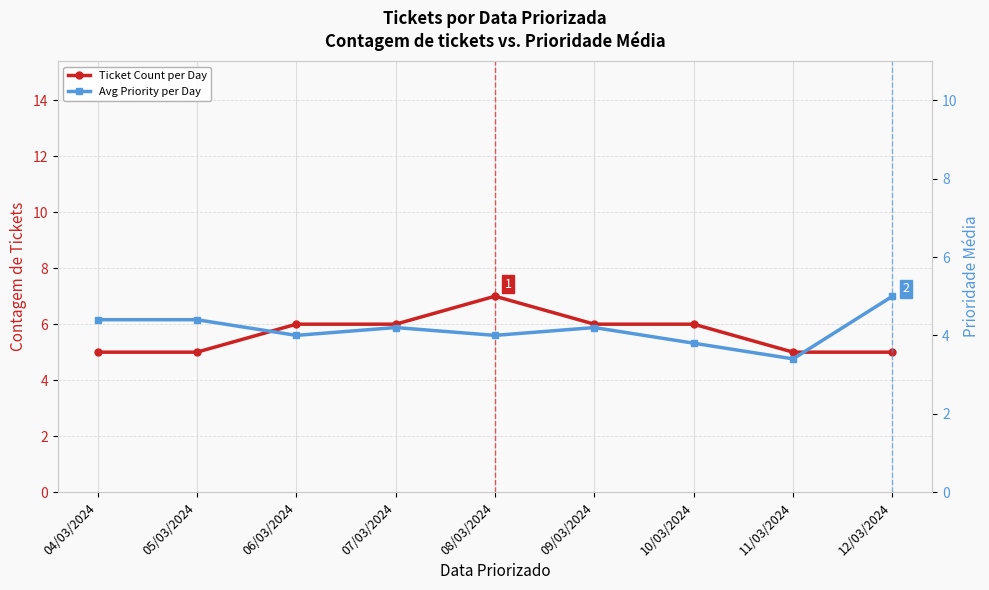

Reading left to right, what are all the values shown in this chart?

Ticket Count per Day: 04/03/2024=5.0	05/03/2024=5.0	06/03/2024=6.0	07/03/2024=6.0	08/03/2024=7.0	09/03/2024=6.0	10/03/2024=6.0	11/03/2024=5.0	12/03/2024=5.0
Avg Priority per Day: 04/03/2024=4.4	05/03/2024=4.4	06/03/2024=4.0	07/03/2024=4.2	08/03/2024=4.0	09/03/2024=4.2	10/03/2024=3.8	11/03/2024=3.4	12/03/2024=5.0